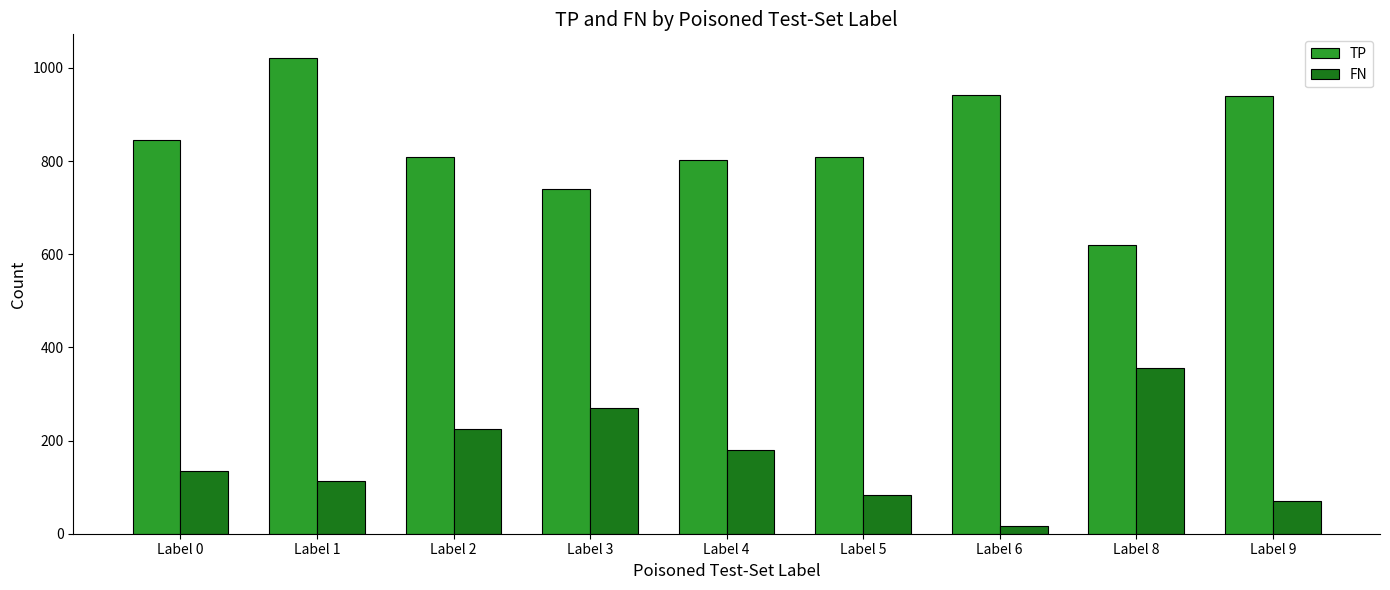

Which series changed the most between Label 1 and Label 2?

TP